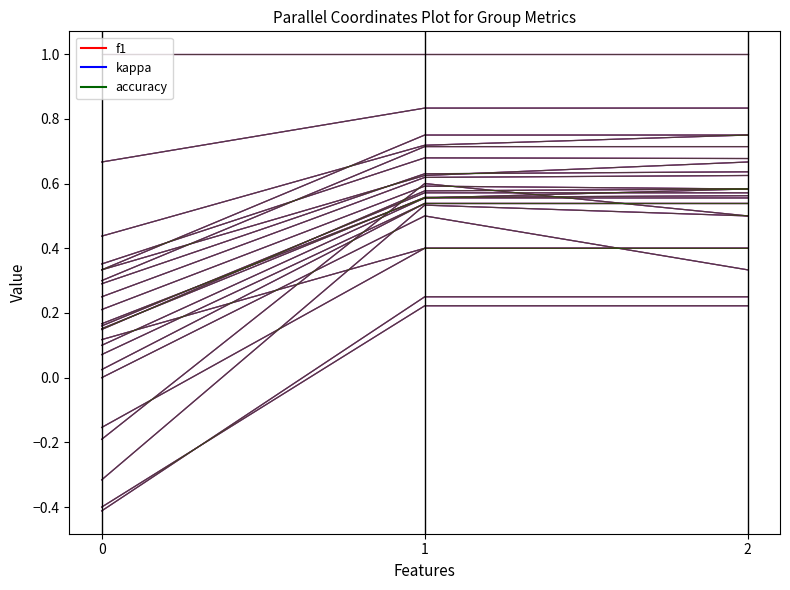

What is the difference between the maximum and minimum values in the kappa series?

1.4